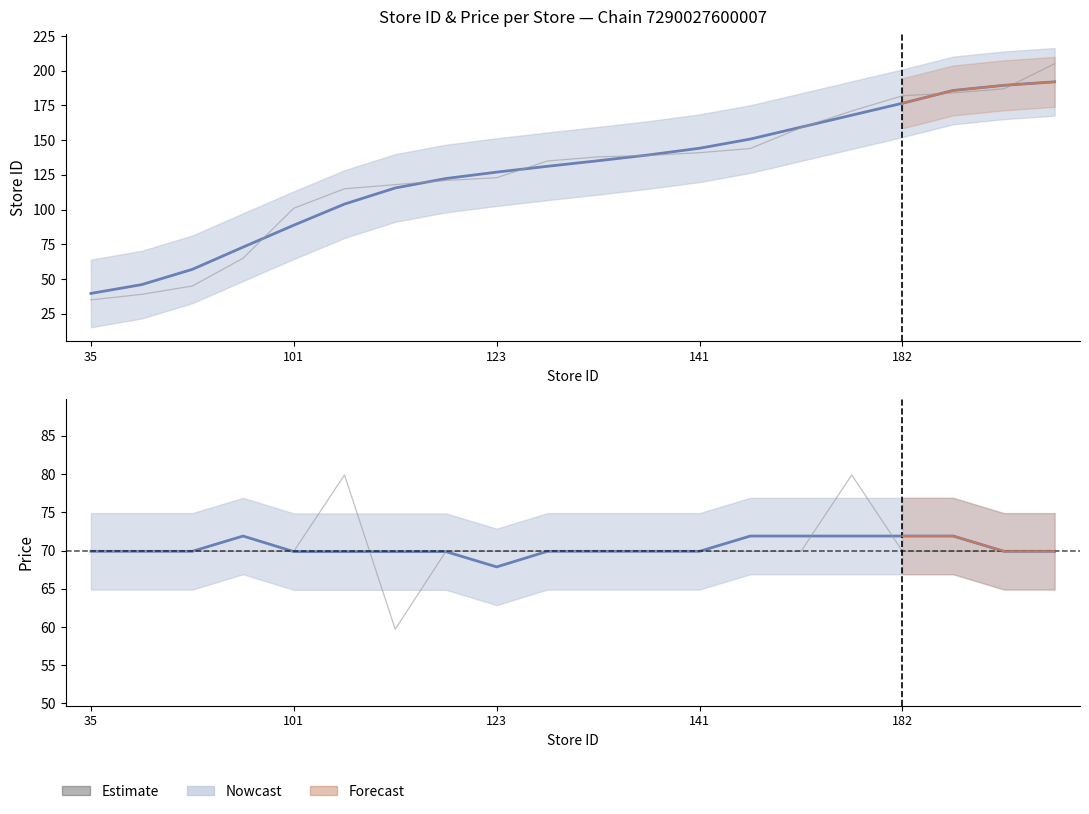

What is the greatest value displayed?

205.0